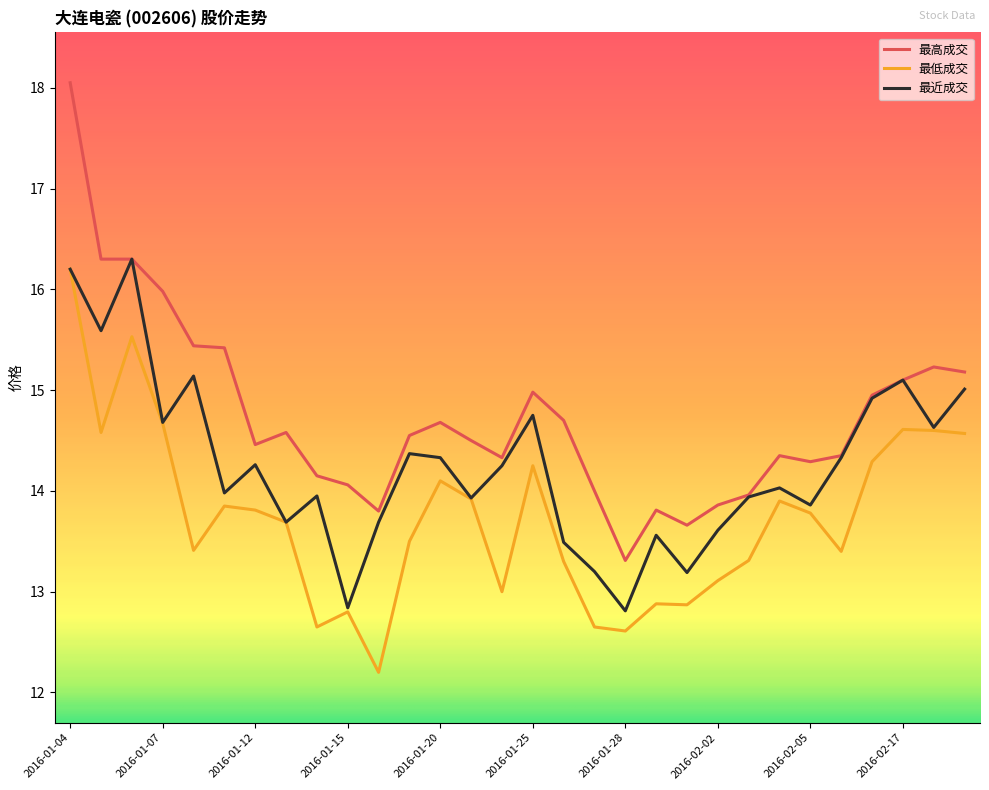

True or false: 最高成交 and 最低成交 intersect in this chart.

False